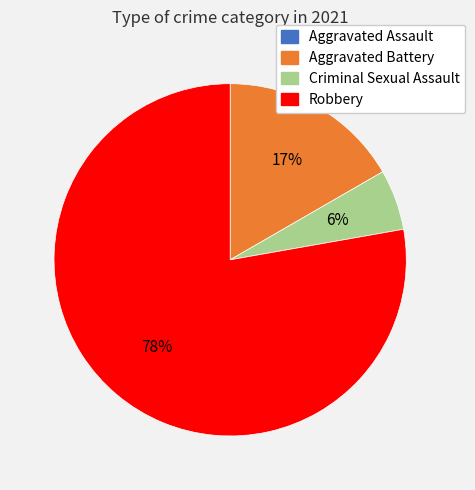

To the nearest percent, what percentage of the pie is Criminal Sexual Assault?

6%